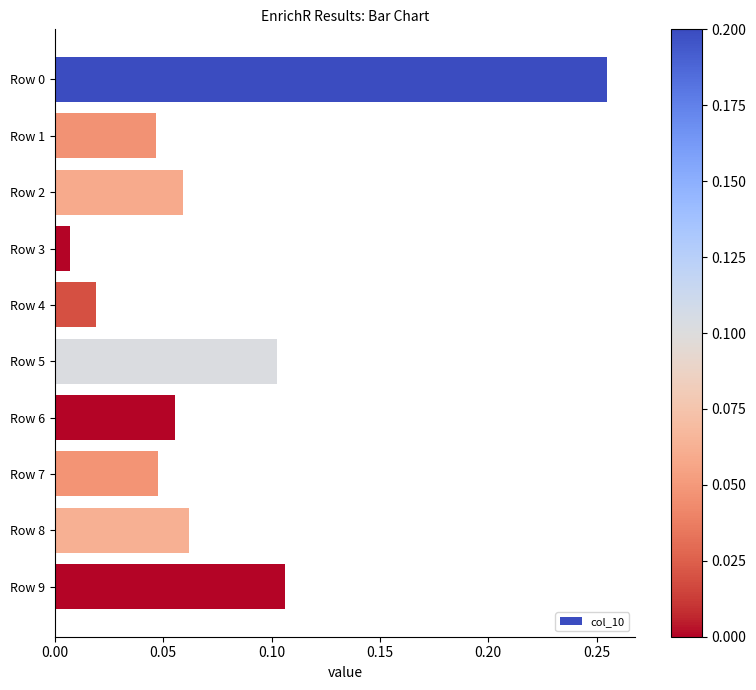

Which category has the lowest value across all series?

Row 3